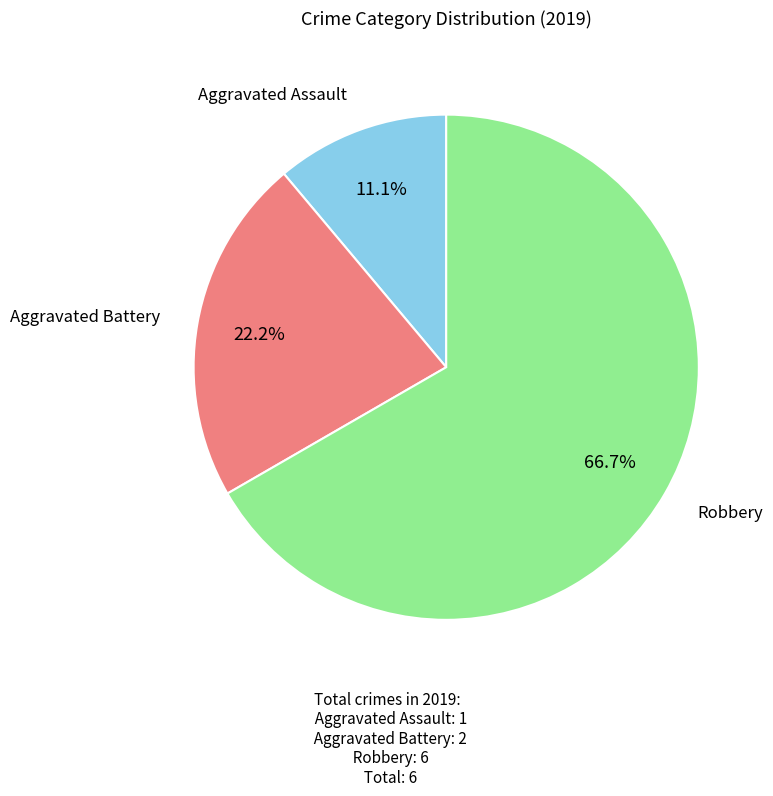

Is there a majority slice in this chart?

Yes